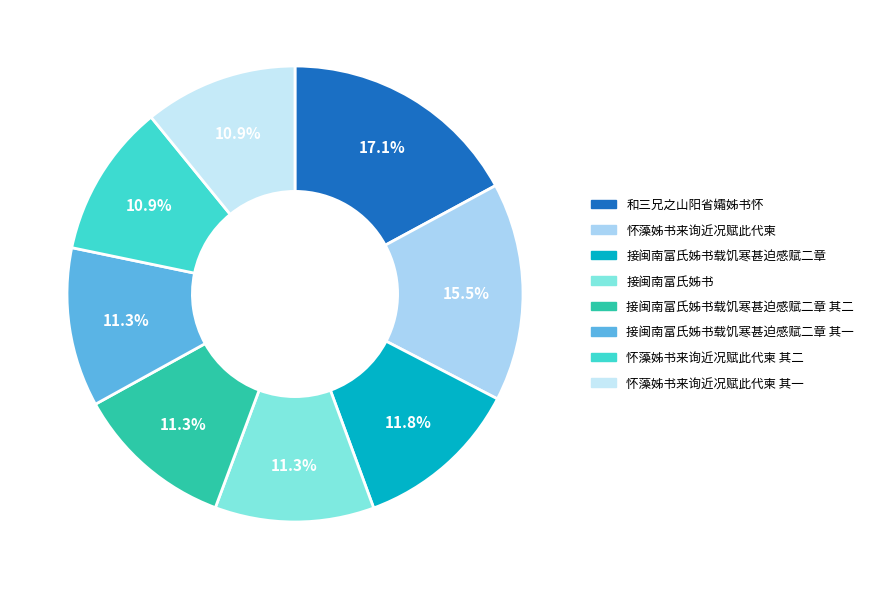

Count the number of slices in the pie.

8